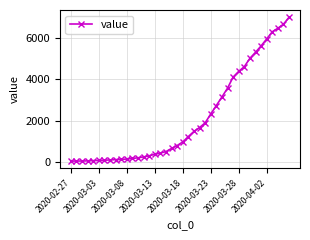

What is the sum of all values?

85330